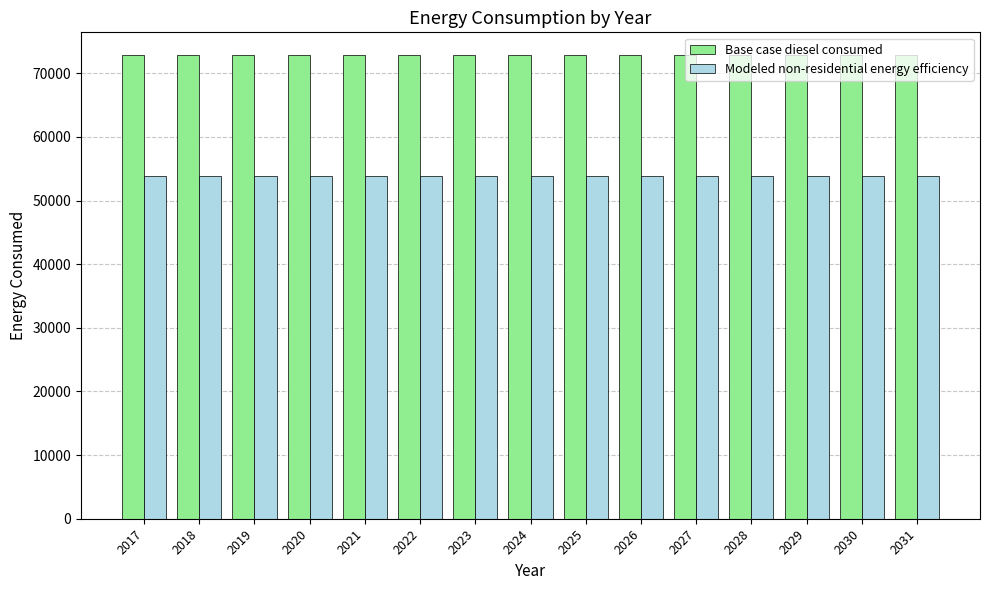

The Modeled non-residential energy efficiency series shows 28385.5 at 2023. True or false?

False